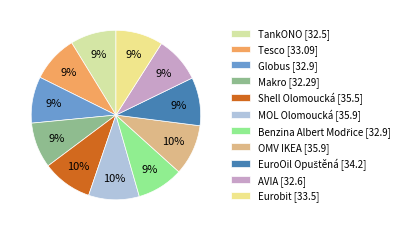

How many slices are in this pie chart?

11